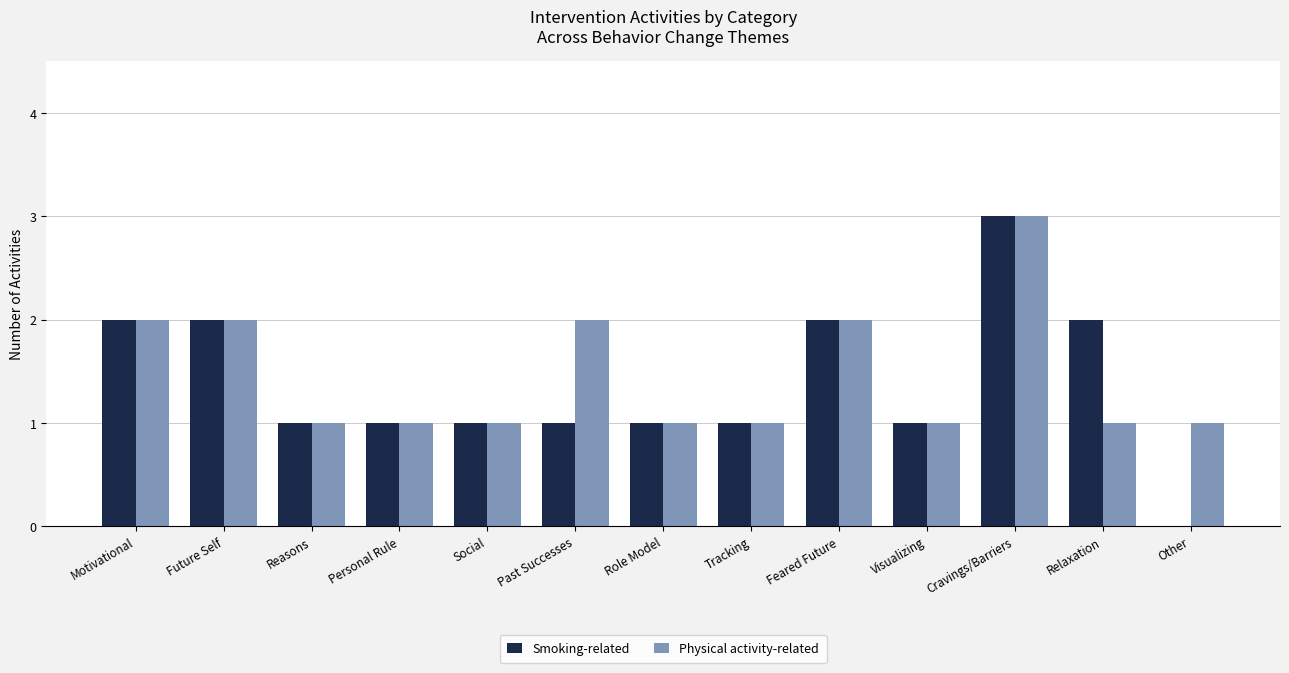

What is the sum of the Physical activity-related values at Visualizing and Past Successes?

3